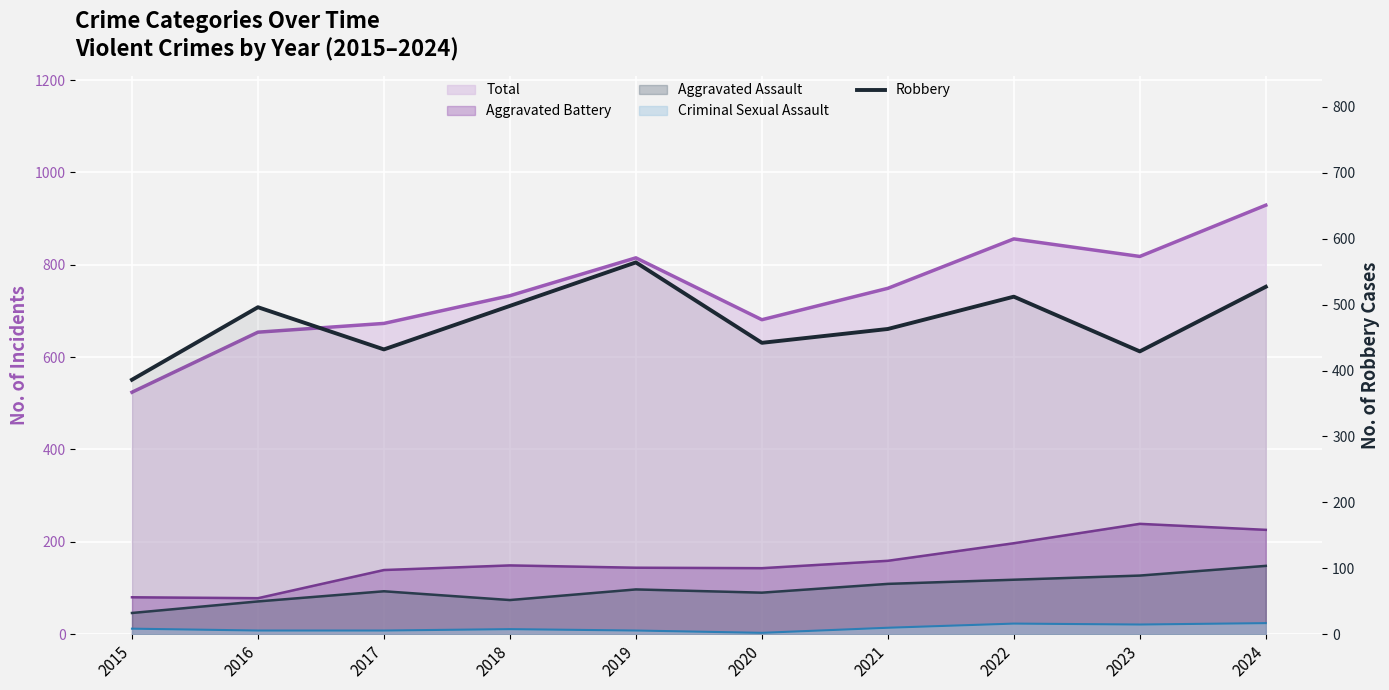

Reading left to right, list all the values displayed in this chart.

2015=386	2016=496	2017=432	2018=498	2019=564	2020=442	2021=463	2022=512	2023=429	2024=527